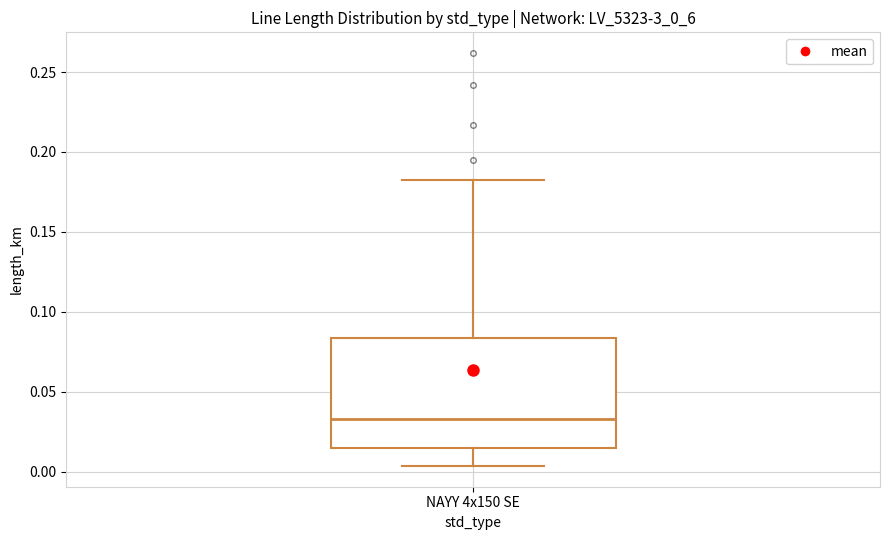

Where is the upper edge of the box for NAYY 4x150 SE on the y-axis? The values are not printed on the chart, so give them approximately, as read against the axis.

0.085